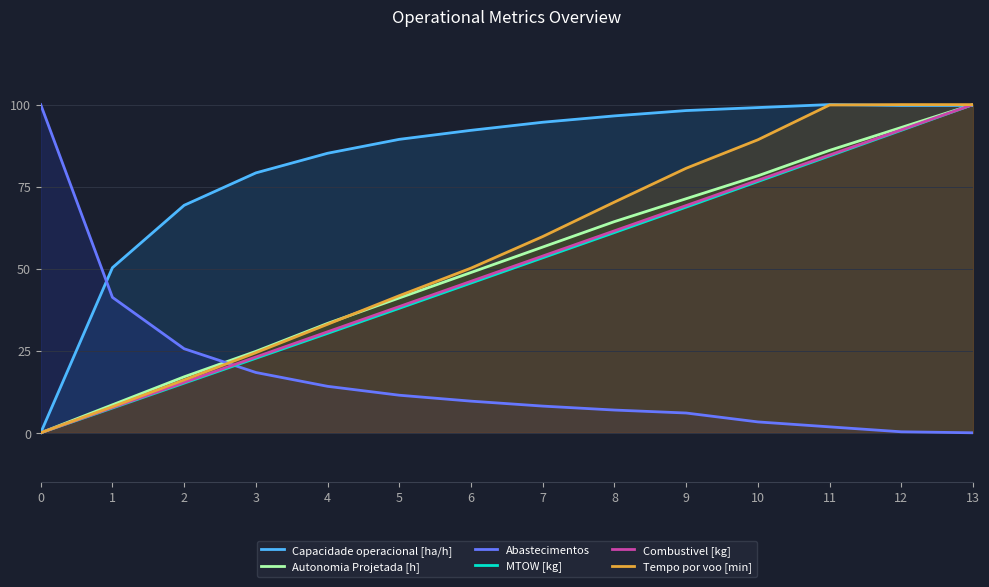

Which series has the largest range (max minus min)?

Capacidade operacional [ha/h]